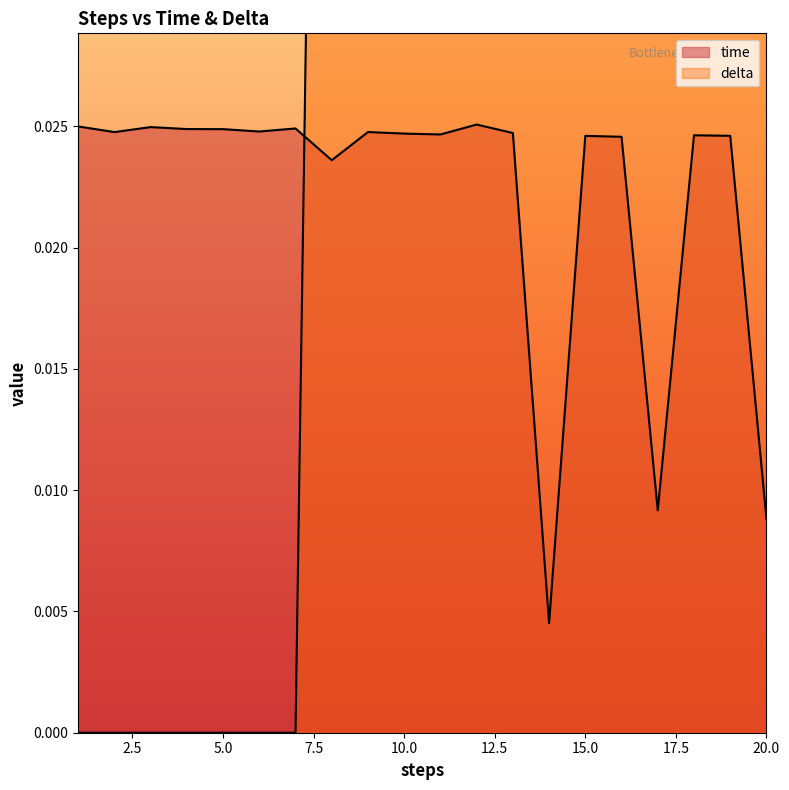

At which category does time reach its first local valley?

2